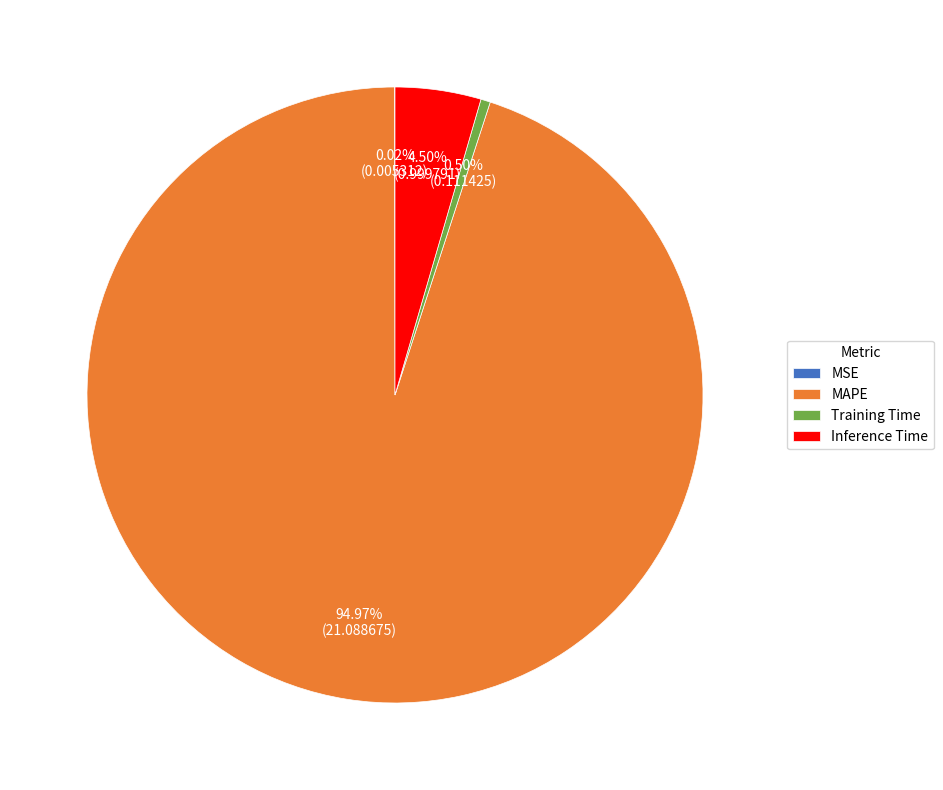

Between Inference Time and Training Time, which is larger?

Inference Time